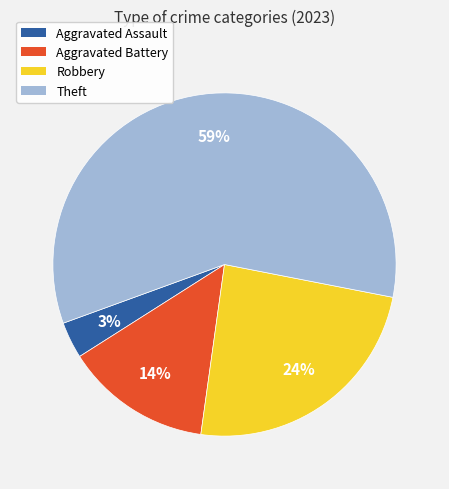

How many segments does this pie chart have?

4